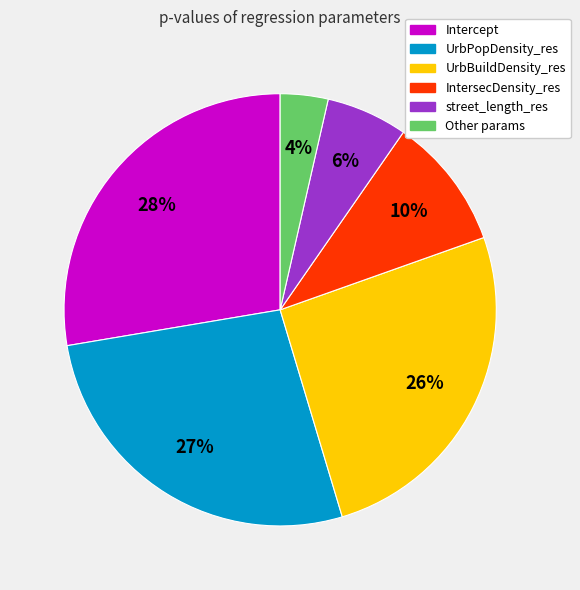

Is there a majority slice in this chart?

No